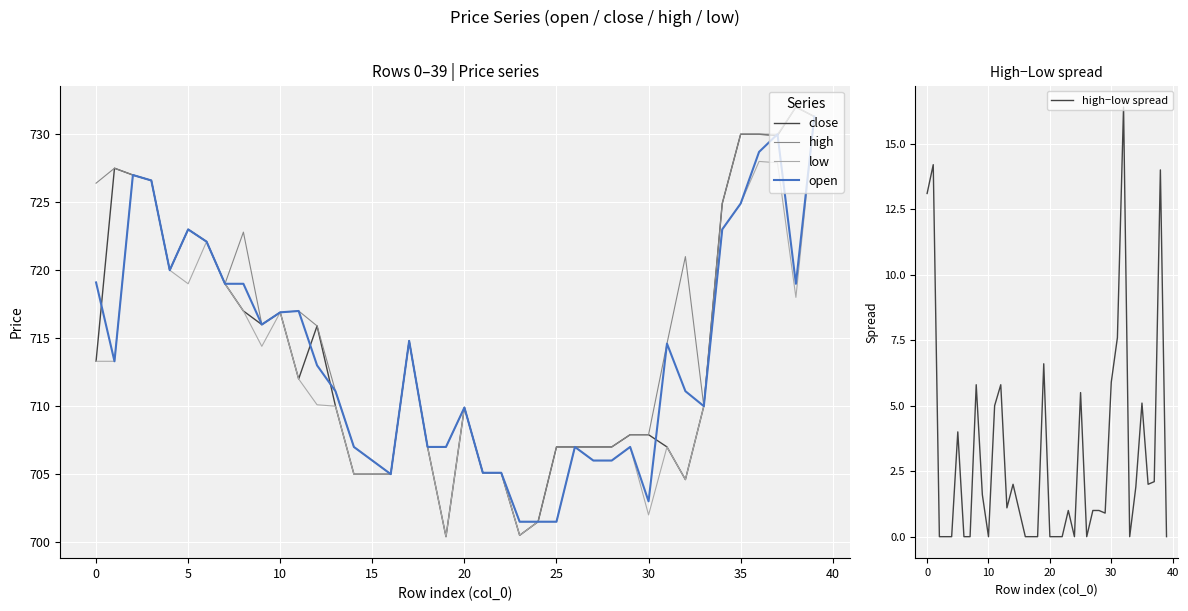

In low, how many points are higher than both neighbors (excluding endpoints)?

9